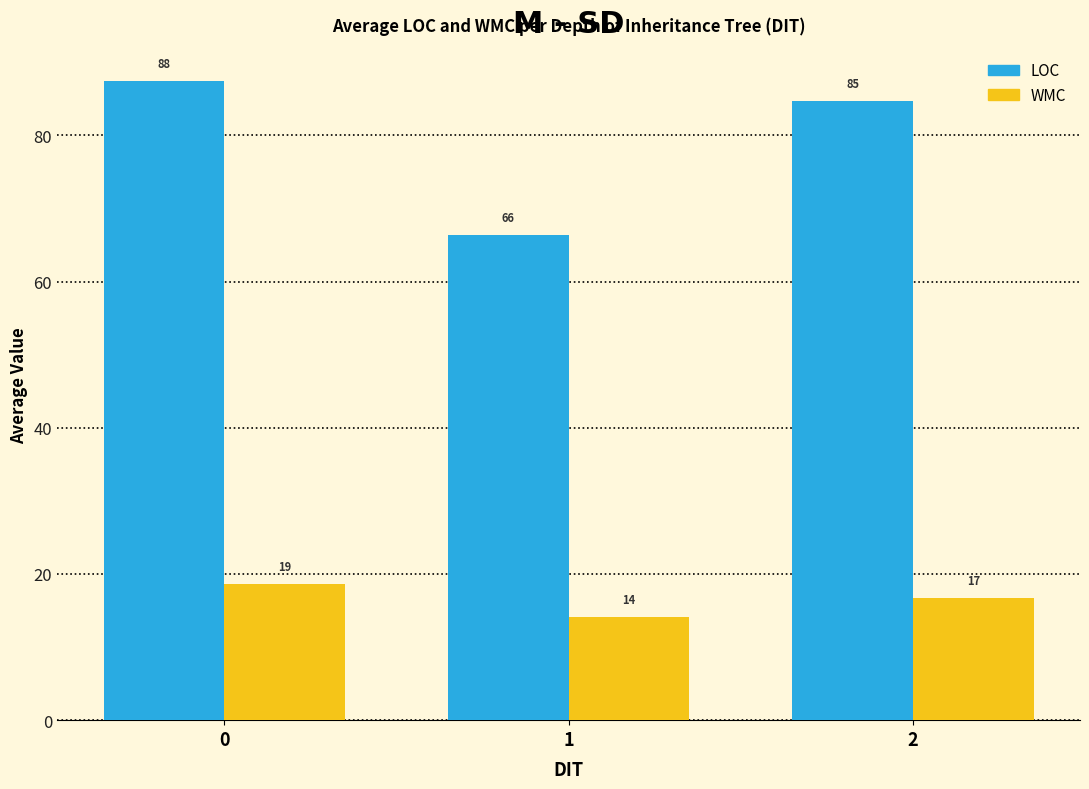

What is the sum of the LOC values at 2 and 0?

172.2